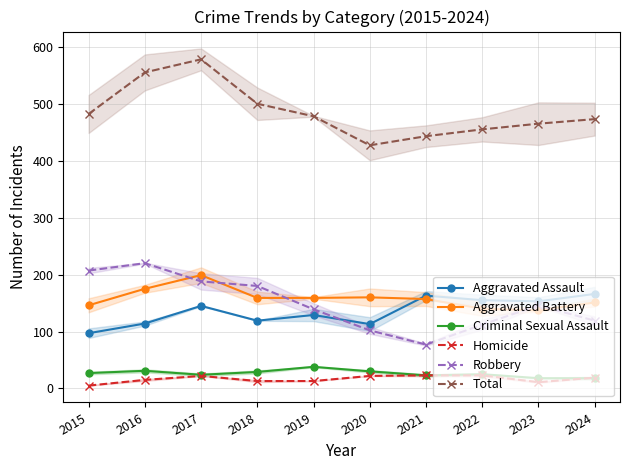

Is the value of Aggravated Battery at 2023 greater than the value of Total at 2024?

No